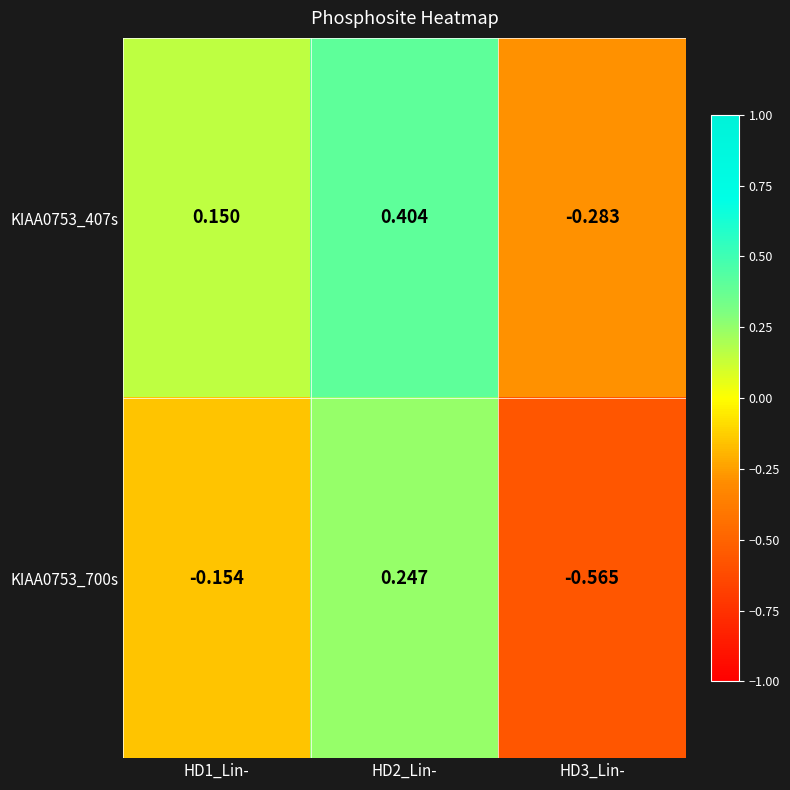

Which series changed the most between HD1_Lin- and HD2_Lin-?

KIAA0753_700s